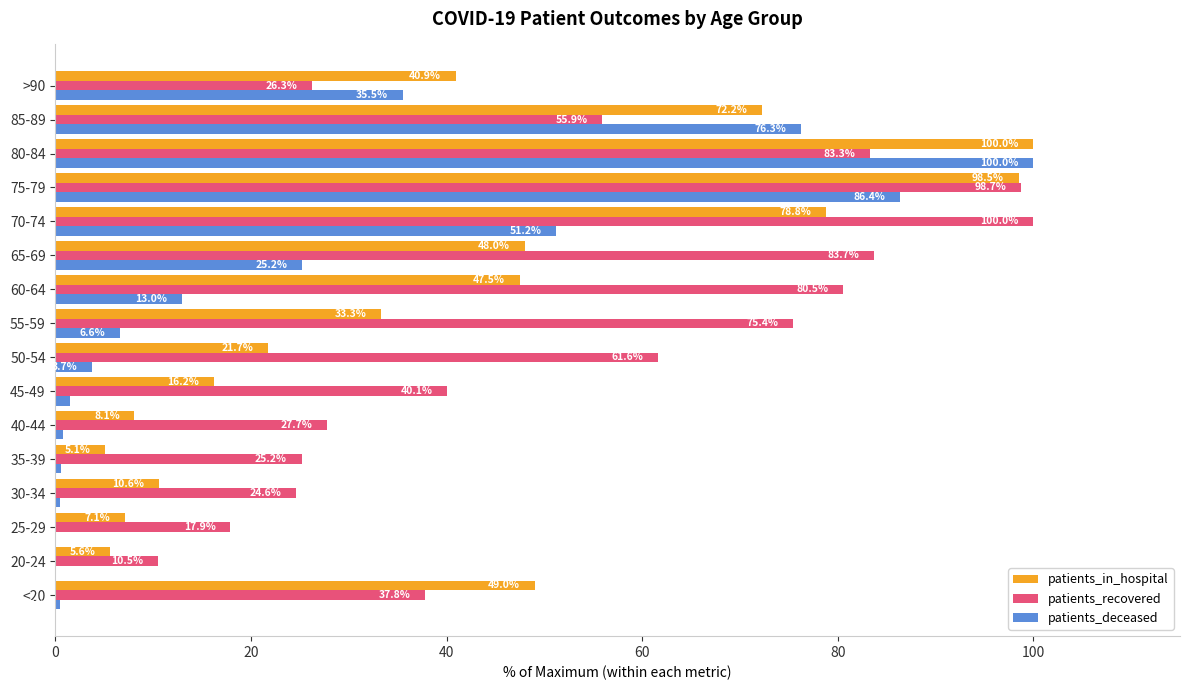

What is the sum of all patients_deceased values?

401.7